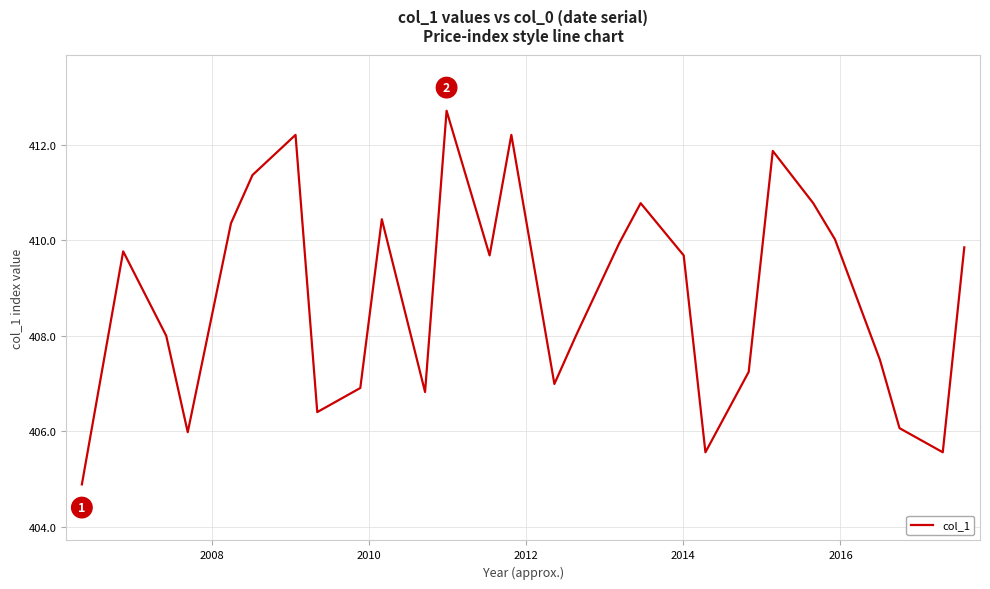

What is the smallest value displayed?

404.9